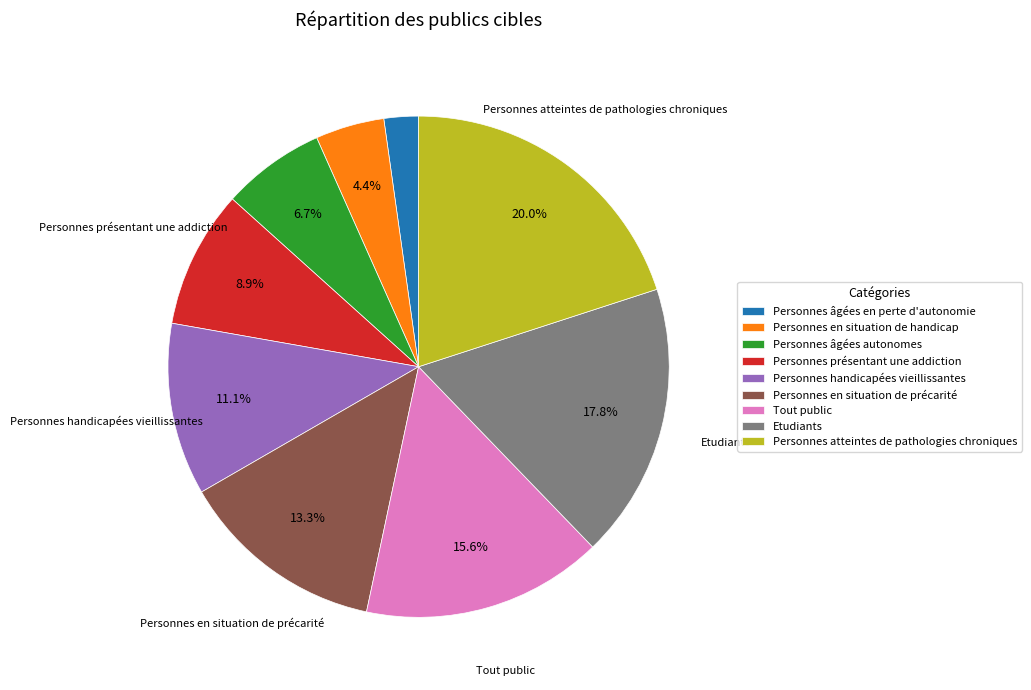

How many segments does this pie chart have?

9